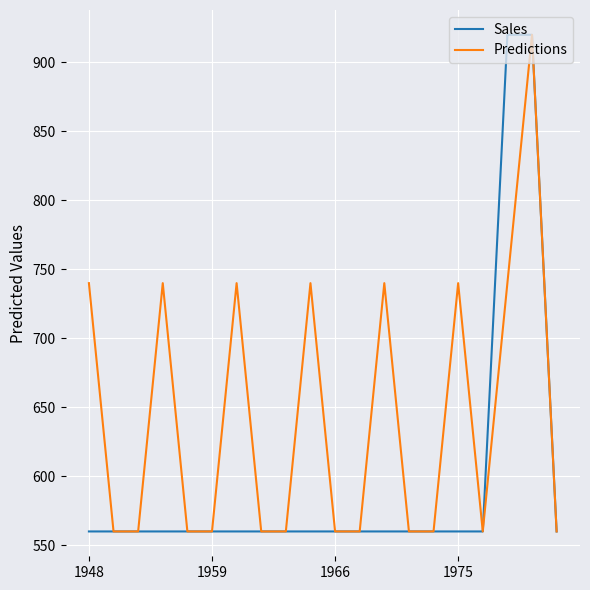

What is the smallest value displayed?

560